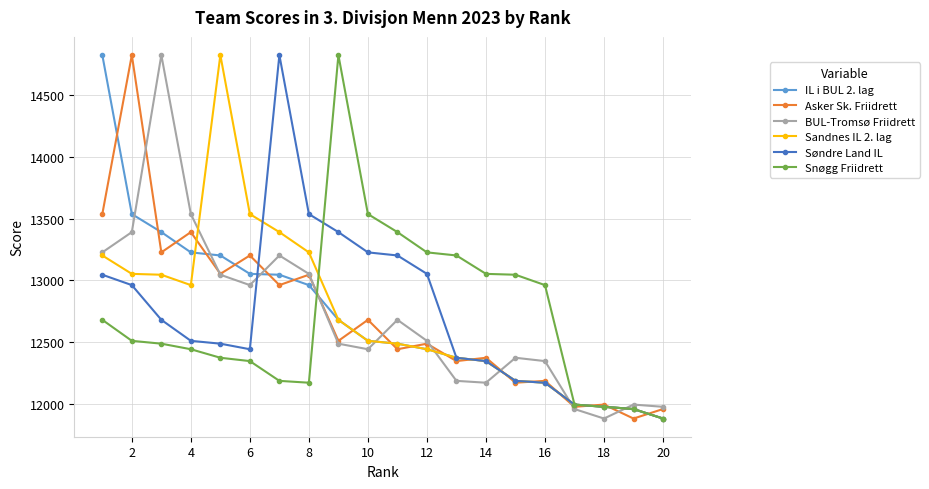

What is the value of the Sandnes IL 2. lag point at the 3rd from the left?

13045